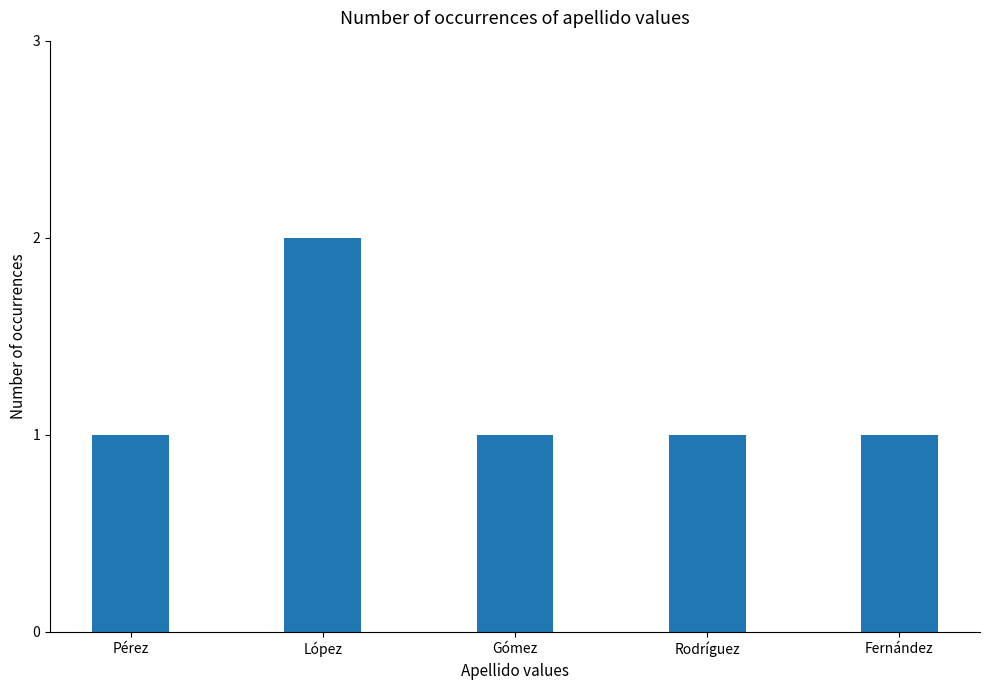

Is it true that the value at Fernández is 1?

True